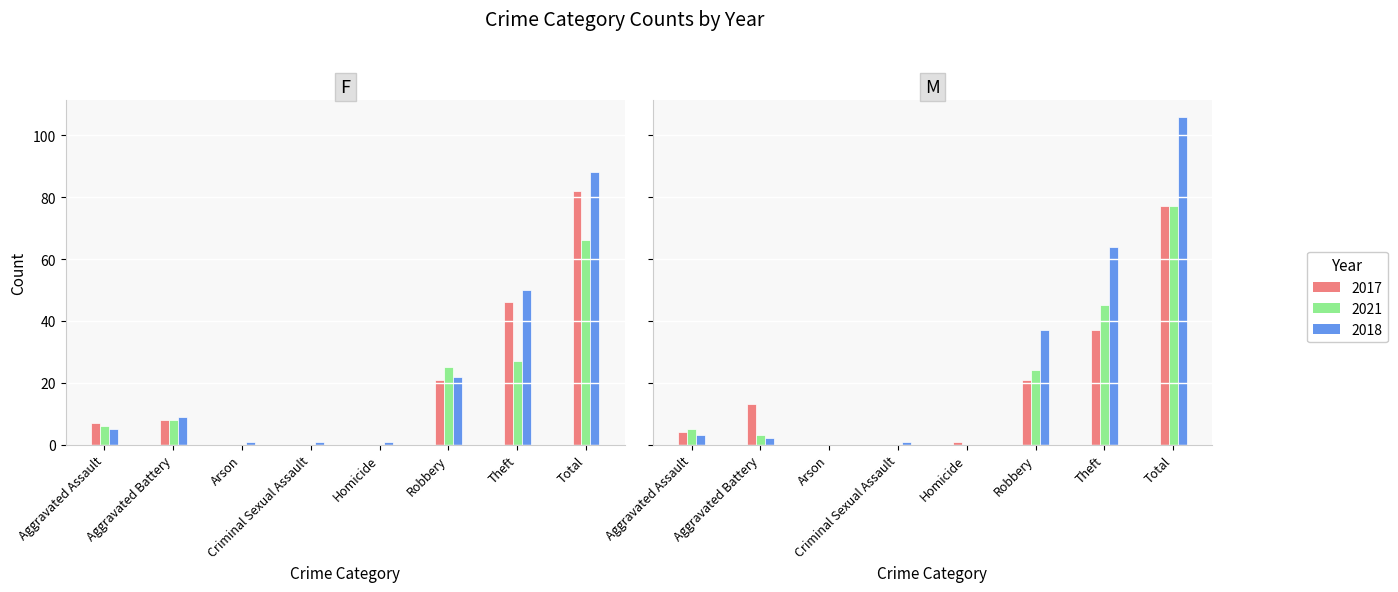

Is the value of 2015 at Robbery greater than the value of 2022 at Theft?

No